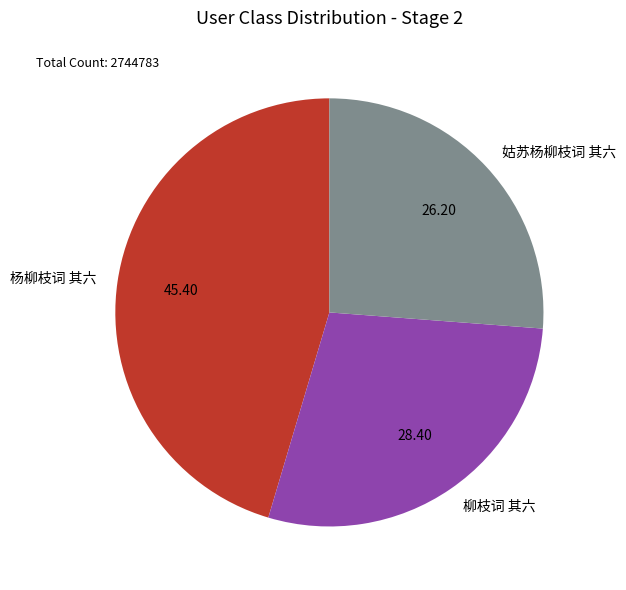

Combined, do 柳枝词 其六 and 姑苏杨柳枝词 其六 account for over 50%?

Yes